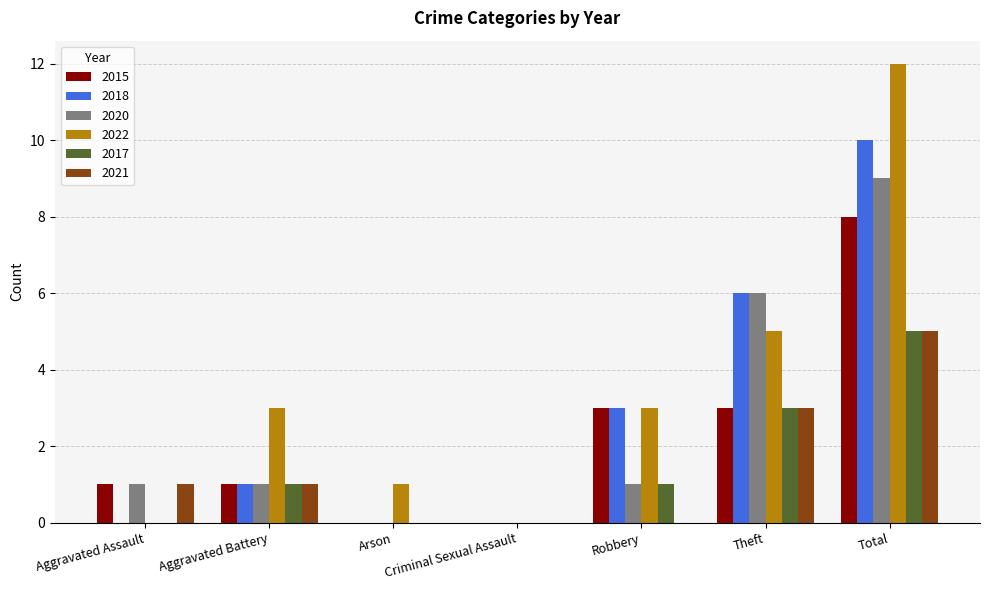

The 2022 series shows 0 at Criminal Sexual Assault. True or false?

True